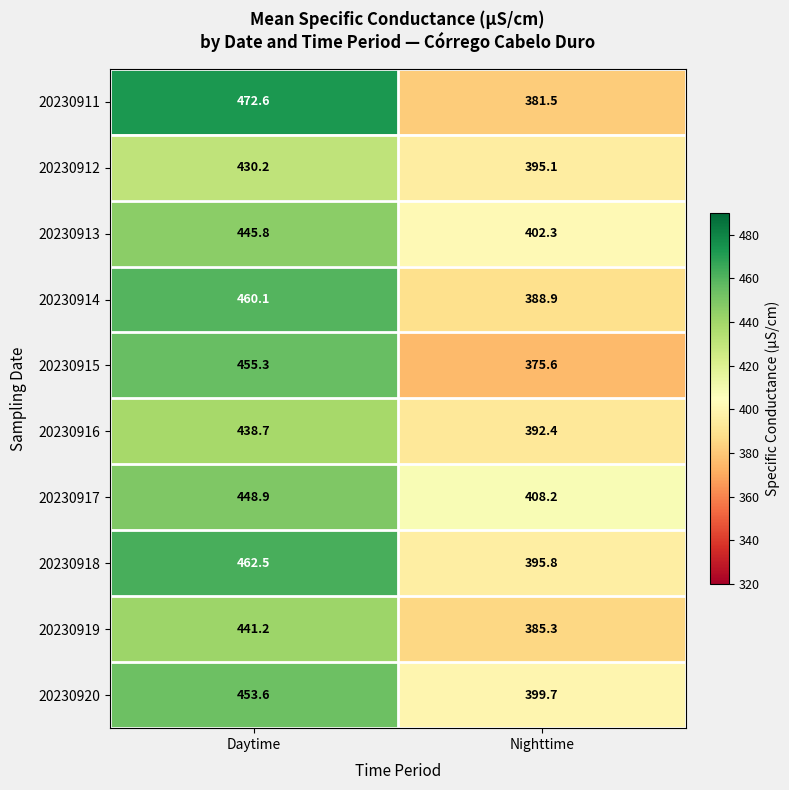

Which series has the largest total across all categories?

20230918